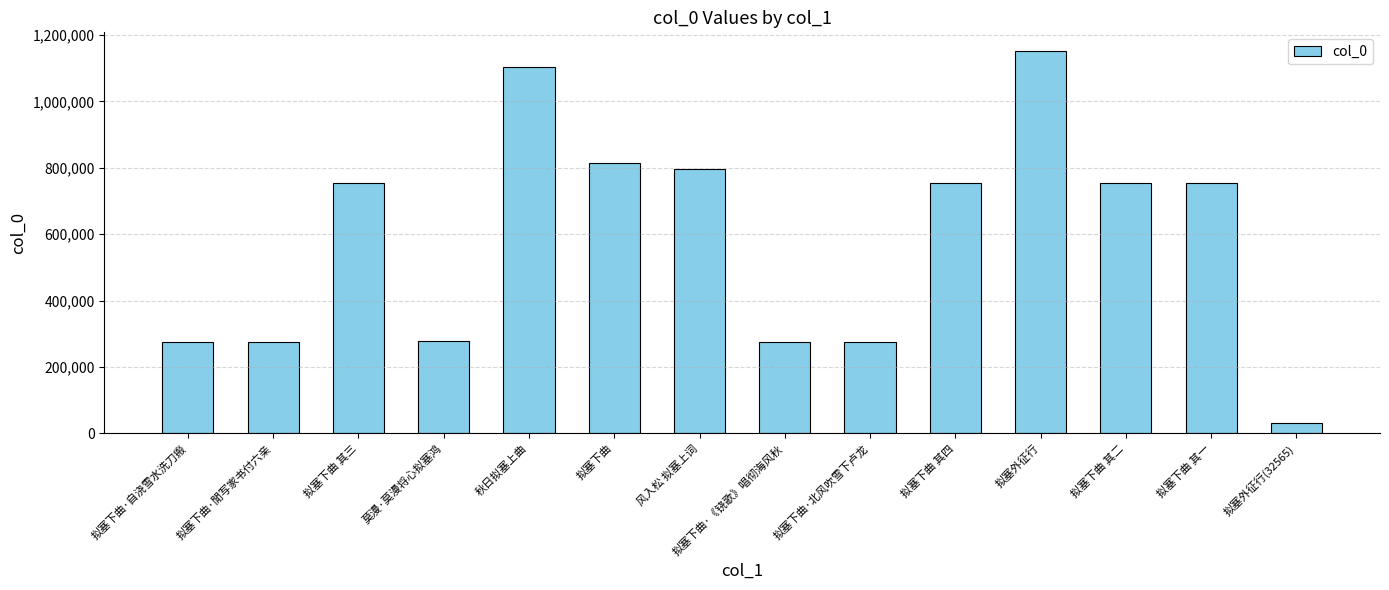

What is the sum of the values at 莫漫·莫漫将心拟塞鸿 and 拟塞下曲 其一?

1033533